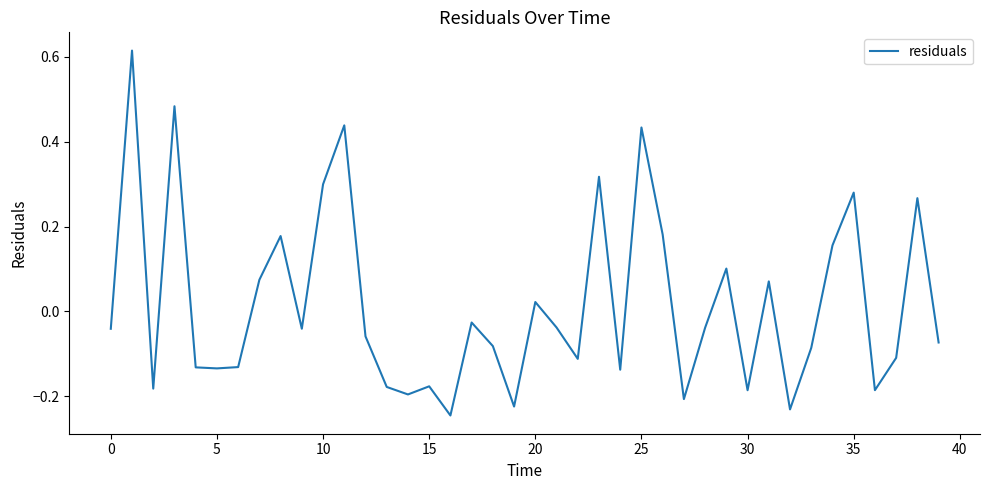

What is the difference between the maximum and minimum values?

0.9